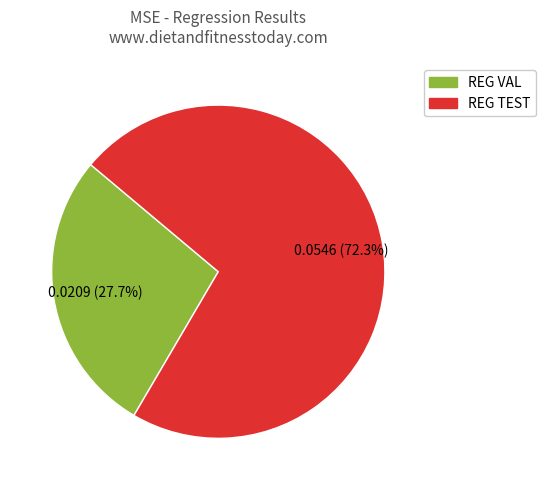

What is the largest slice in the pie chart?

REG TEST